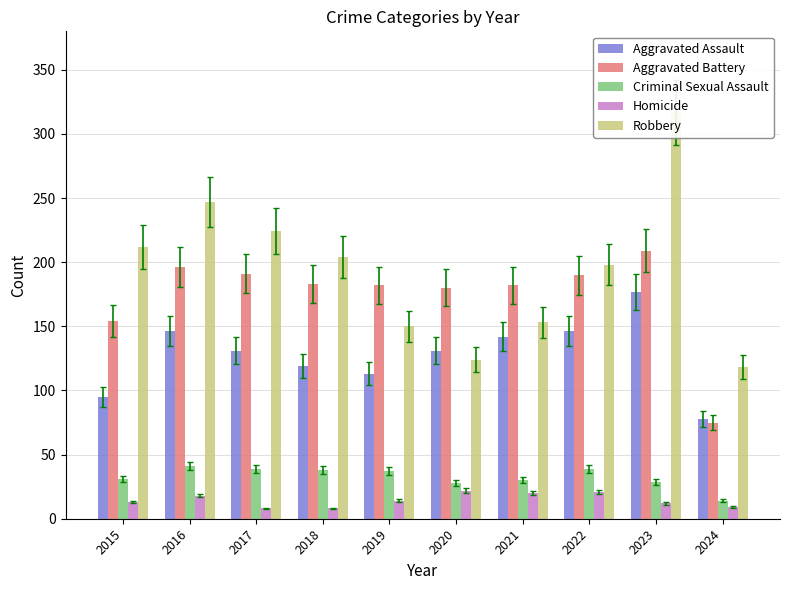

How many groups of bars are there?

10